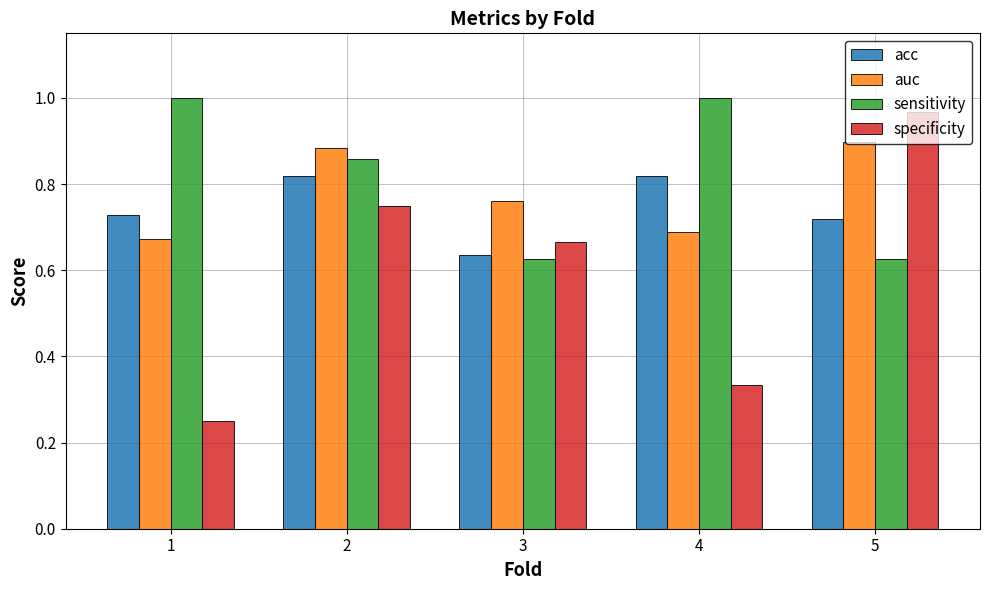

At which label is acc closest to 0?

3